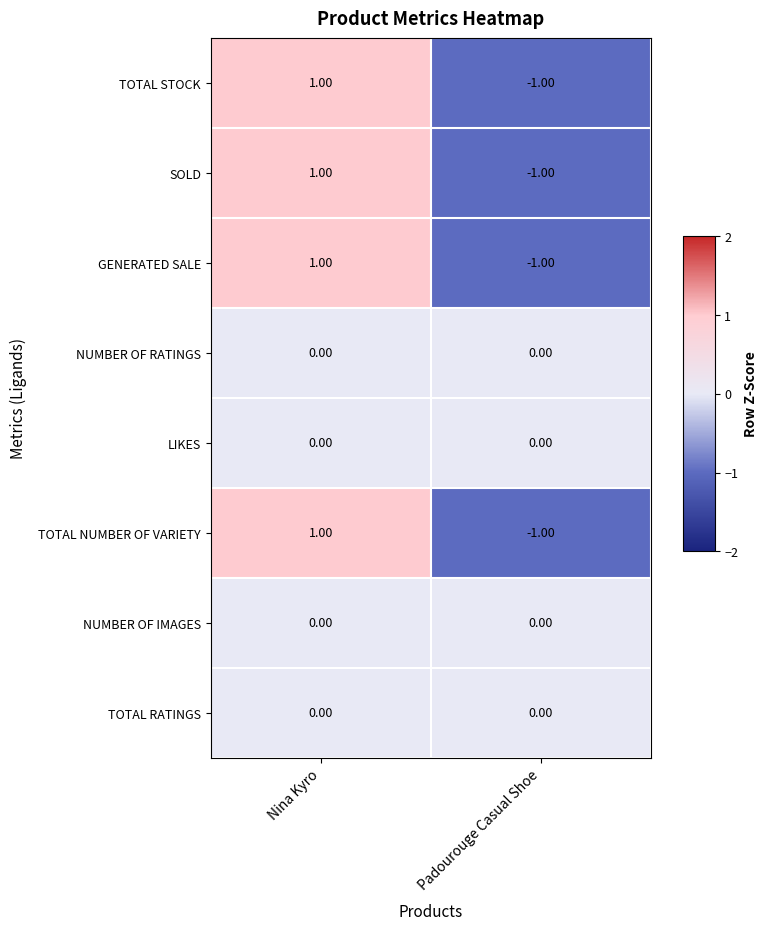

At which category is the sum across all series the highest?

Nina Kyro